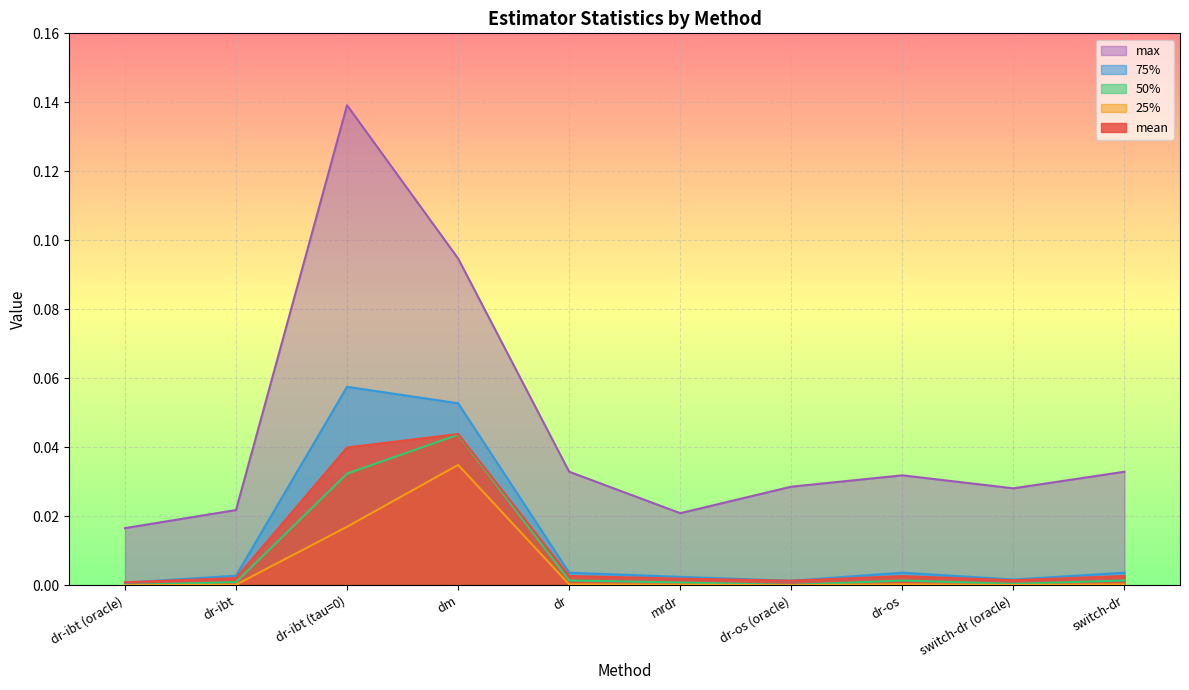

Rank the categories by 75% value from lowest to highest.

dr-ibt (oracle), dr-os (oracle), switch-dr (oracle), mrdr, dr-ibt, dr-os, dr, switch-dr, dm, dr-ibt (tau=0)